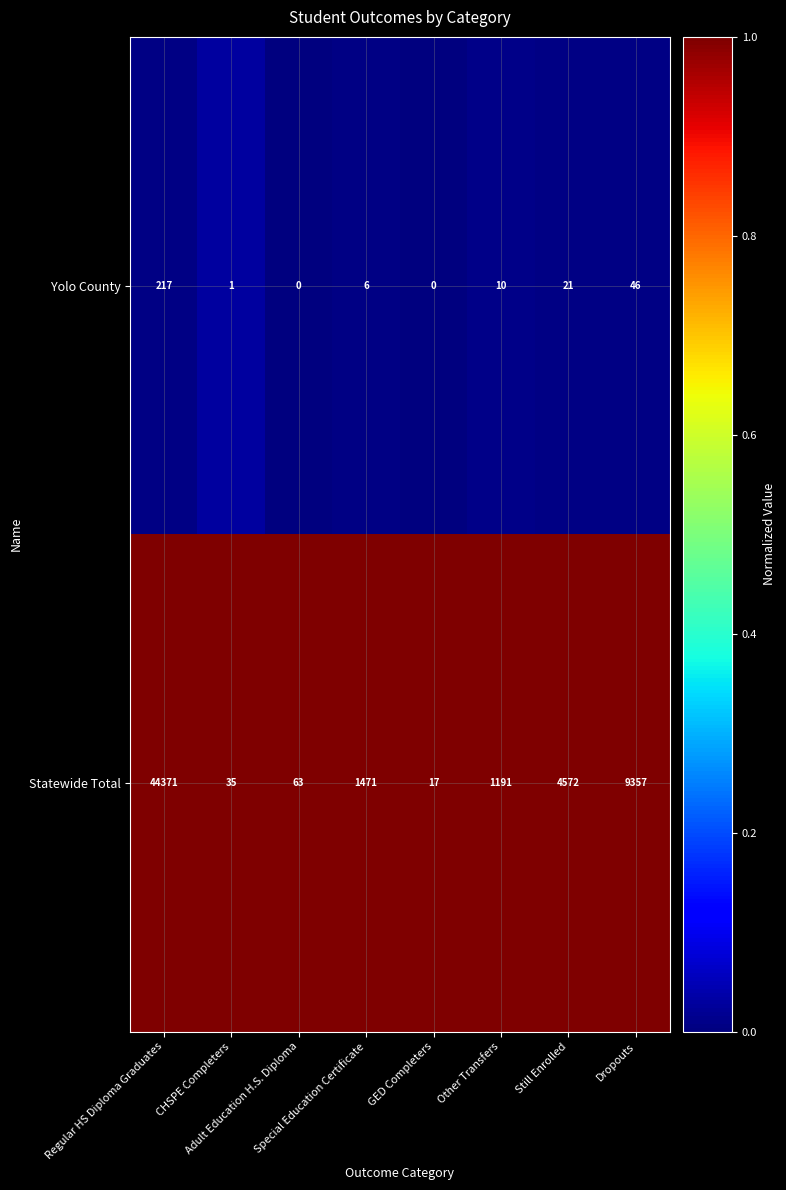

Rank the series by their average value, from highest to lowest.

Statewide Total, Yolo County